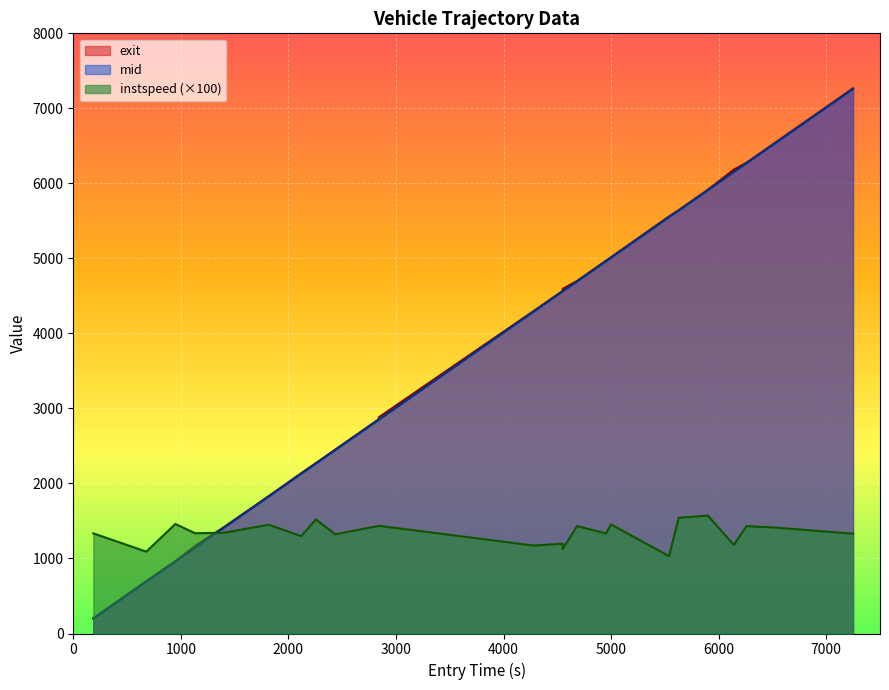

What is the lowest value of the exit series?

203.6